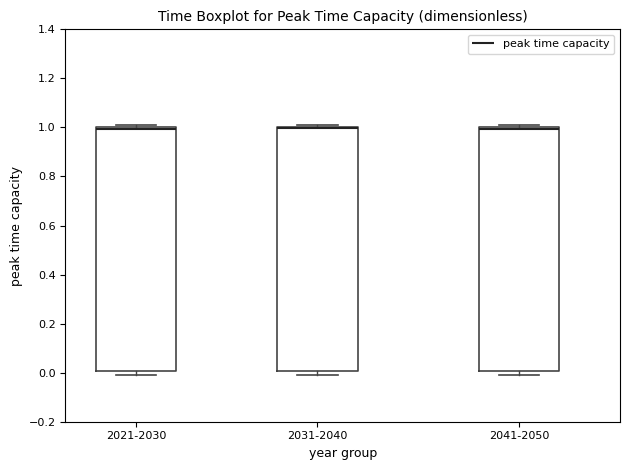

Reading left to right, read every box against the y-axis: the position of its median line, the range the box covers, and the ends of its whiskers. The values are not printed on the chart, so give them approximately, as read against the axis.

2021-2030: median 1 (just below the box's upper edge), box 0 to 1, whiskers 0 (just below the box's lower edge) to 1 (just above the box's upper edge)
2031-2040: median 1 (just below the box's upper edge), box 0 to 1, whiskers 0 (just below the box's lower edge) to 1 (just above the box's upper edge)
2041-2050: median 1 (just below the box's upper edge), box 0 to 1, whiskers 0 (just below the box's lower edge) to 1 (just above the box's upper edge)